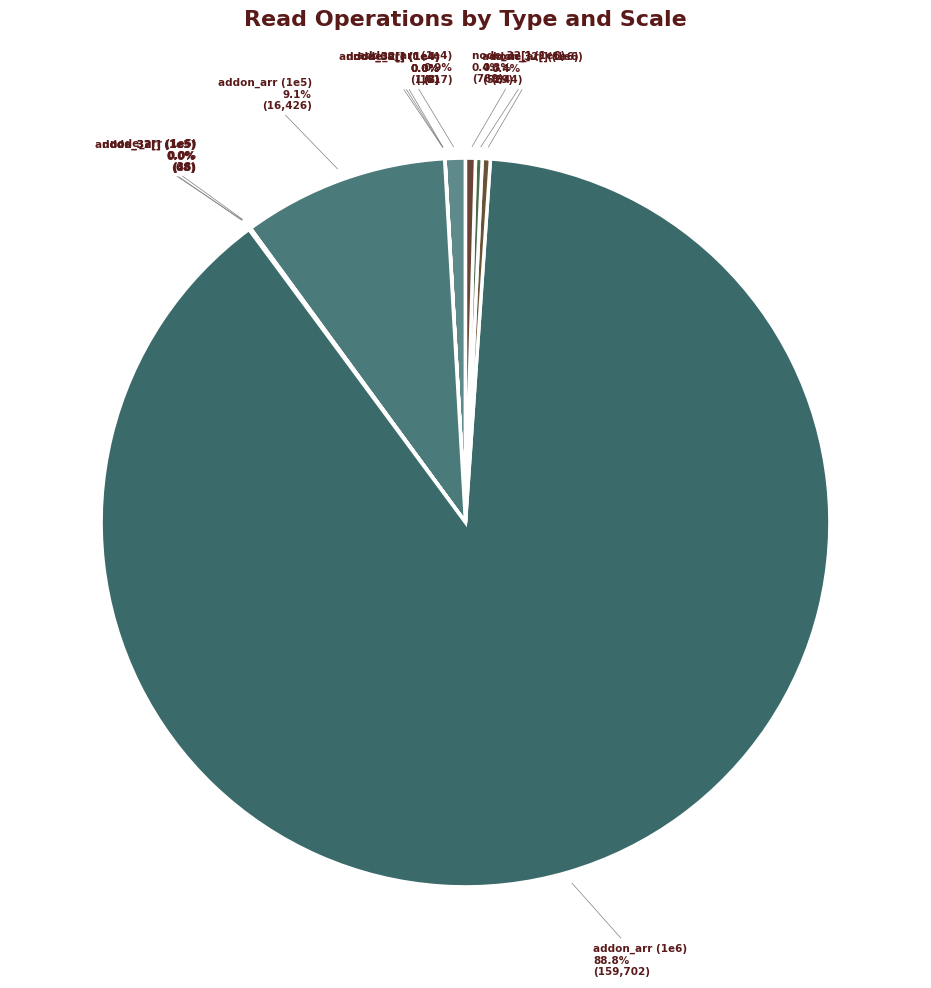

Approximately how many times larger is the value at addon_arr (1e6) compared to node_32[] (1e6)?

202.4